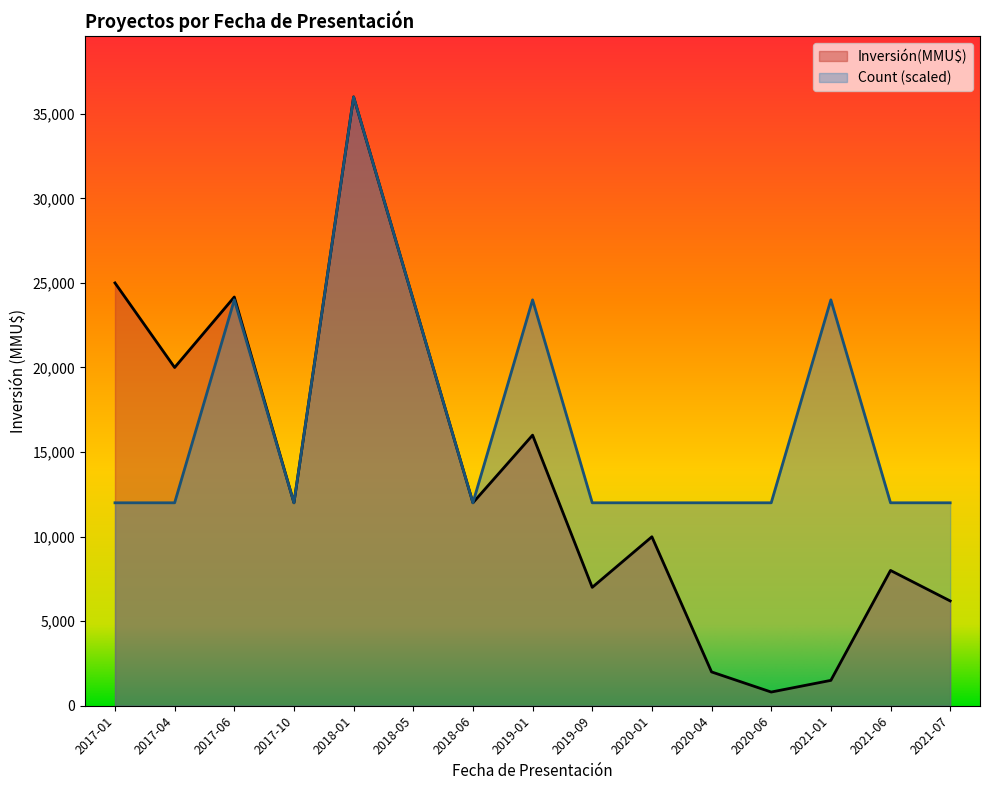

Reading left to right, what are all the values shown in this chart?

Count: 2017-01=12000	2017-04=12000	2017-06=24000	2017-10=12000	2018-01=36000	2018-05=24000	2018-06=12000	2019-01=24000	2019-09=12000	2020-01=12000	2020-04=12000	2020-06=12000	2021-01=24000	2021-06=12000	2021-07=12000
Inversión(MMU$): 2017-01=25000	2017-04=20000	2017-06=24168	2017-10=12000	2018-01=36000	2018-05=24000	2018-06=12000	2019-01=16000	2019-09=7000	2020-01=9991	2020-04=2000	2020-06=810	2021-01=1500	2021-06=8000	2021-07=6197